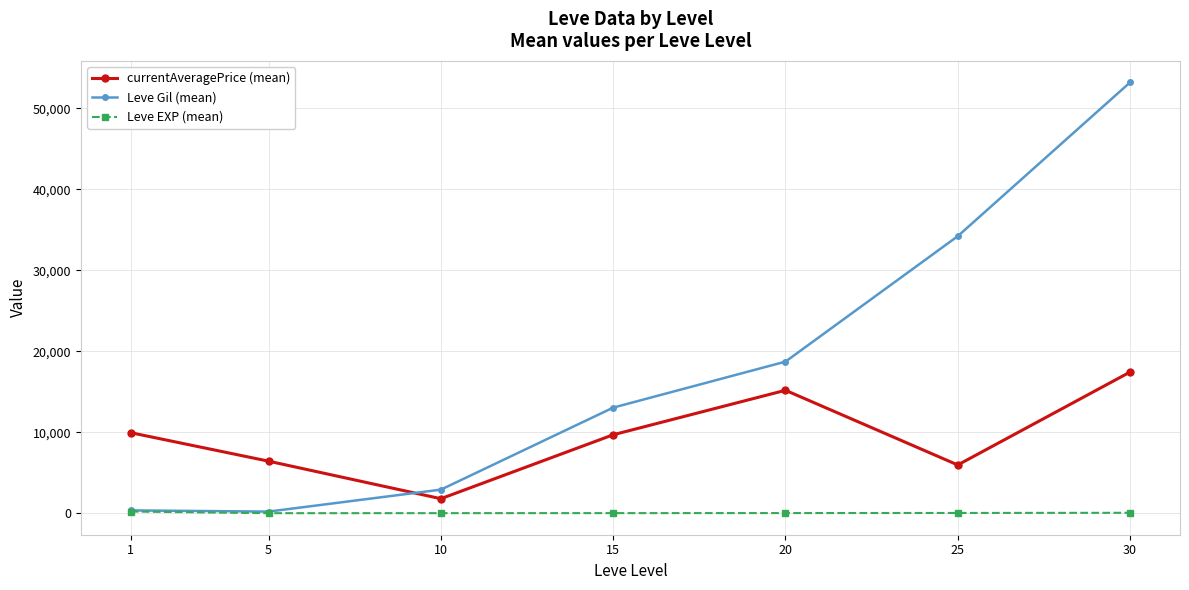

True or false: currentAveragePrice (mean) has a value of 21118.5 at 20.

False